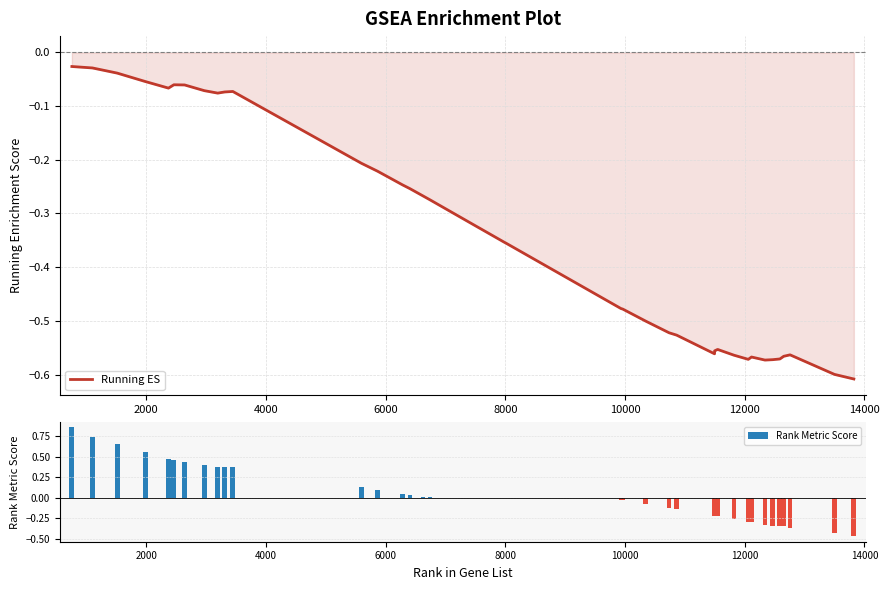

What is the difference between the second highest and second lowest values in the Running ES series?

0.6